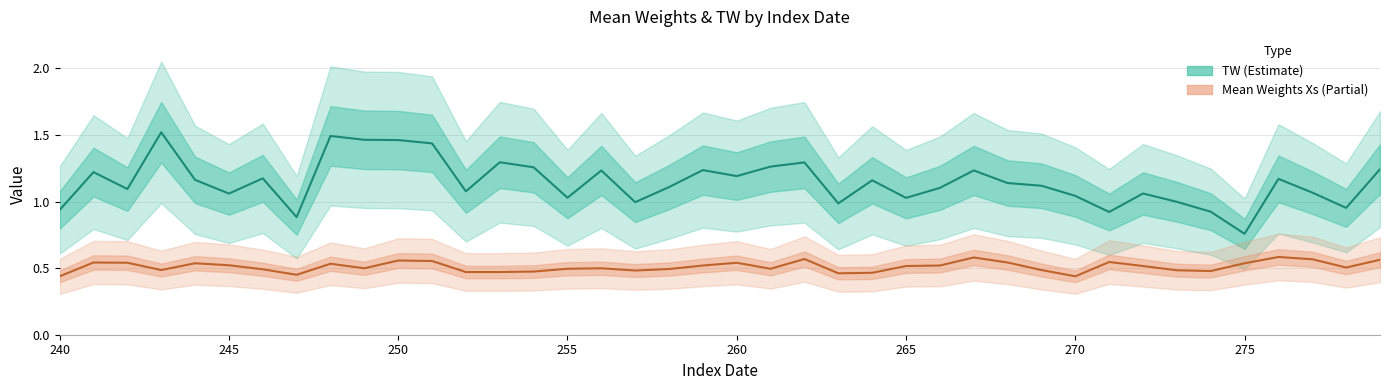

What position from the right is 270?

10